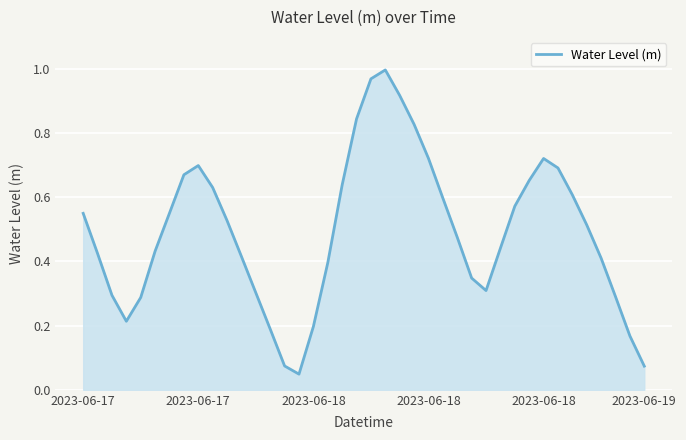

True or false: there are more than 0 points higher than both neighbors.

True